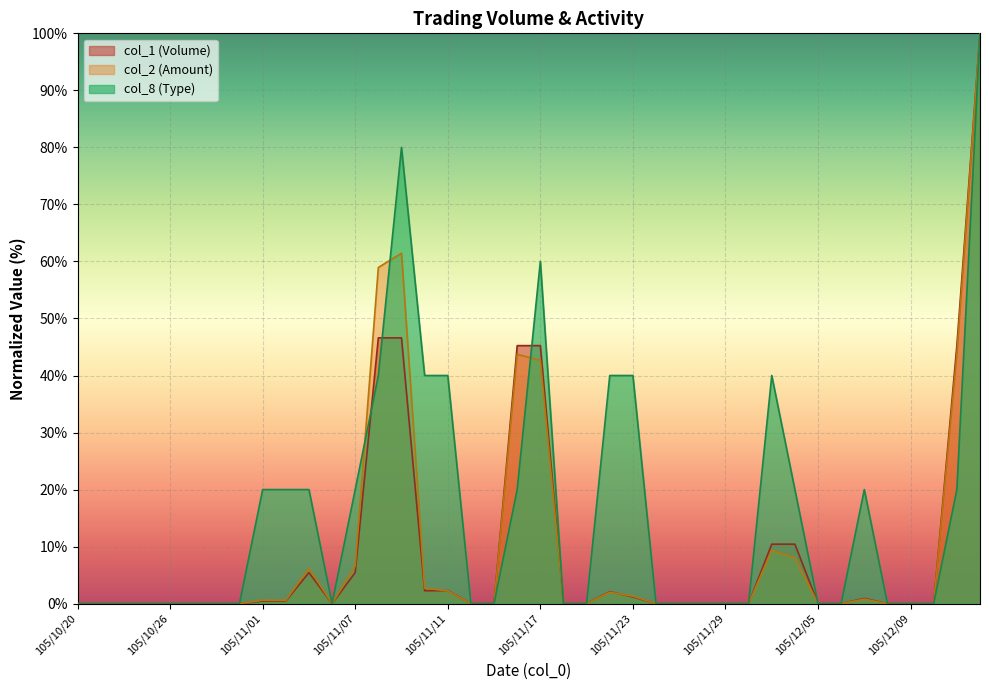

The col_8 series shows -62.2 at 105/10/27. True or false?

False